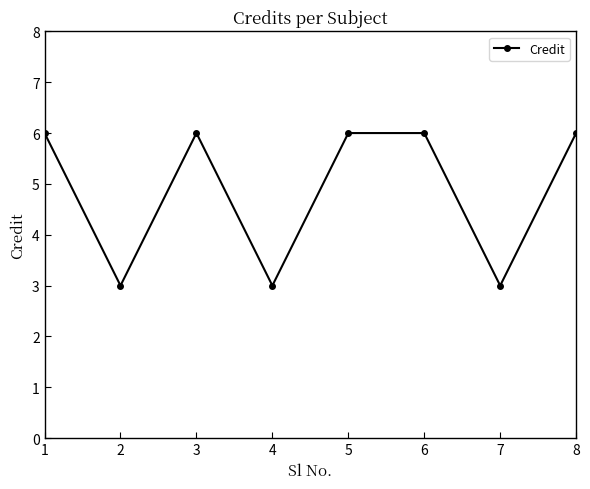

How many lines are shown in the chart?

1